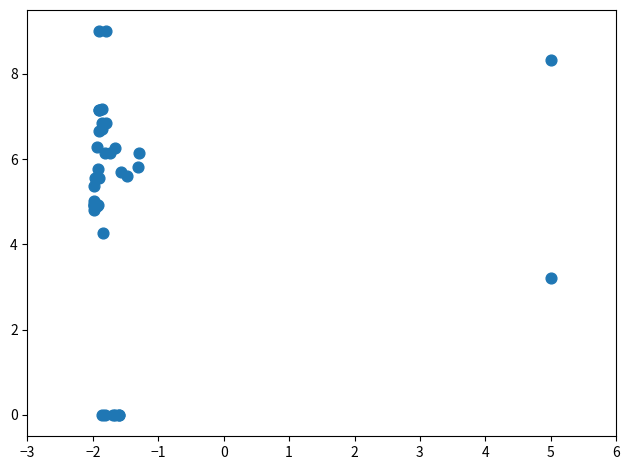

What Y value in the scatter plot is closest to 4?

4.3